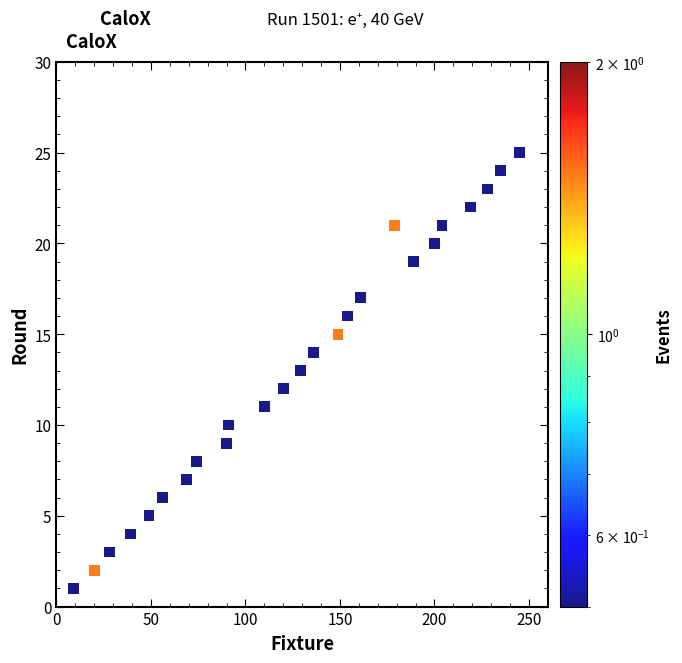

What is the range of X values (max minus min)?

236